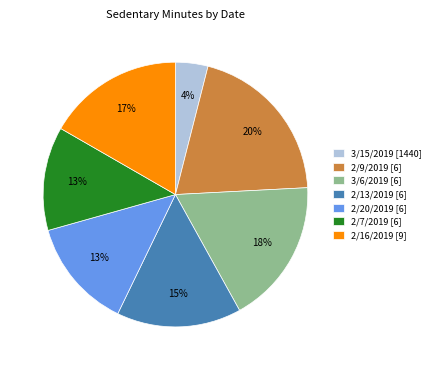

To the nearest percent, what portion does 2/9/2019 [6] represent?

20%